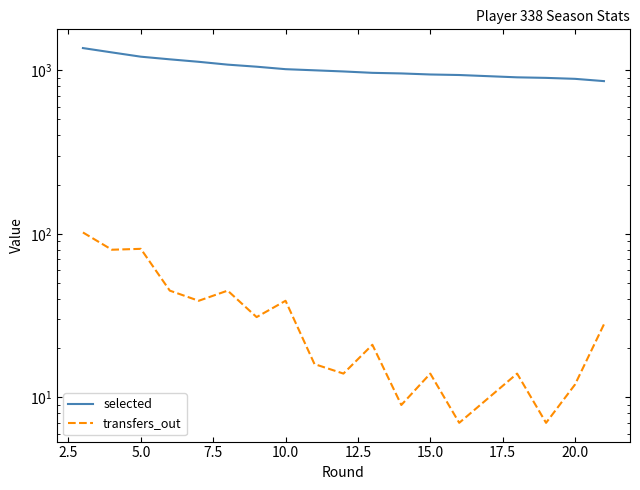

What is the average value of the selected series?

1040